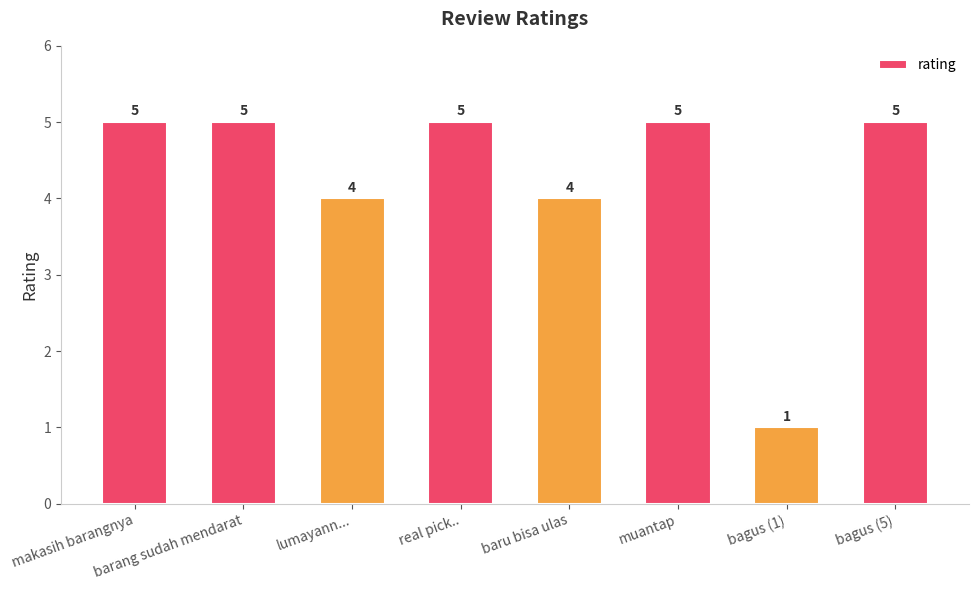

True or false: the data shows 5 at muantap.

True